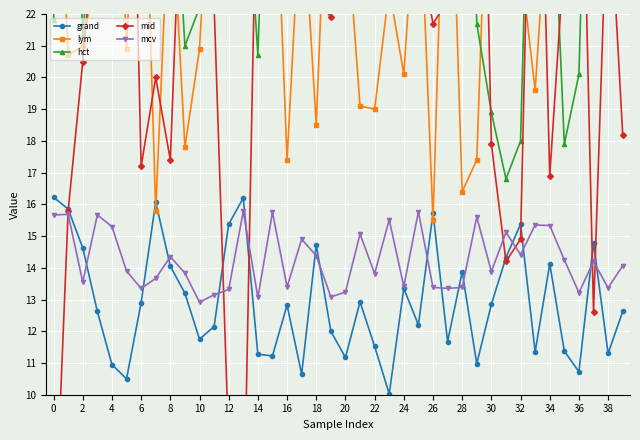

True or false: grand and mcv cross at least once.

True